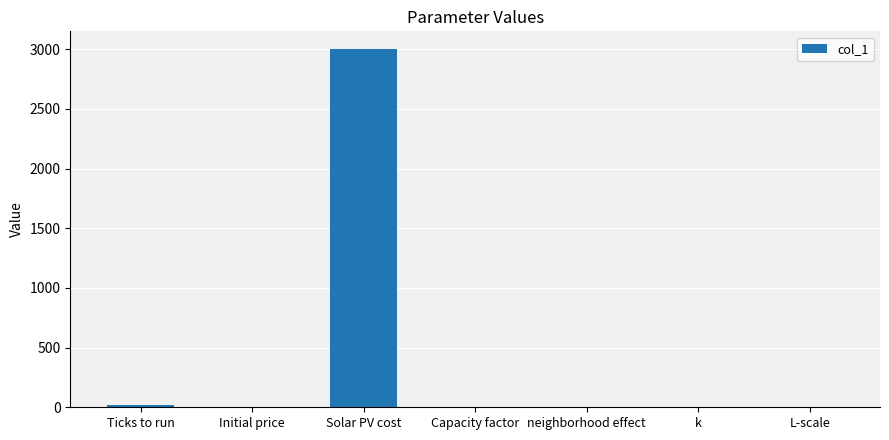

The chart shows a value of 1.0 at L-scale. True or false?

True